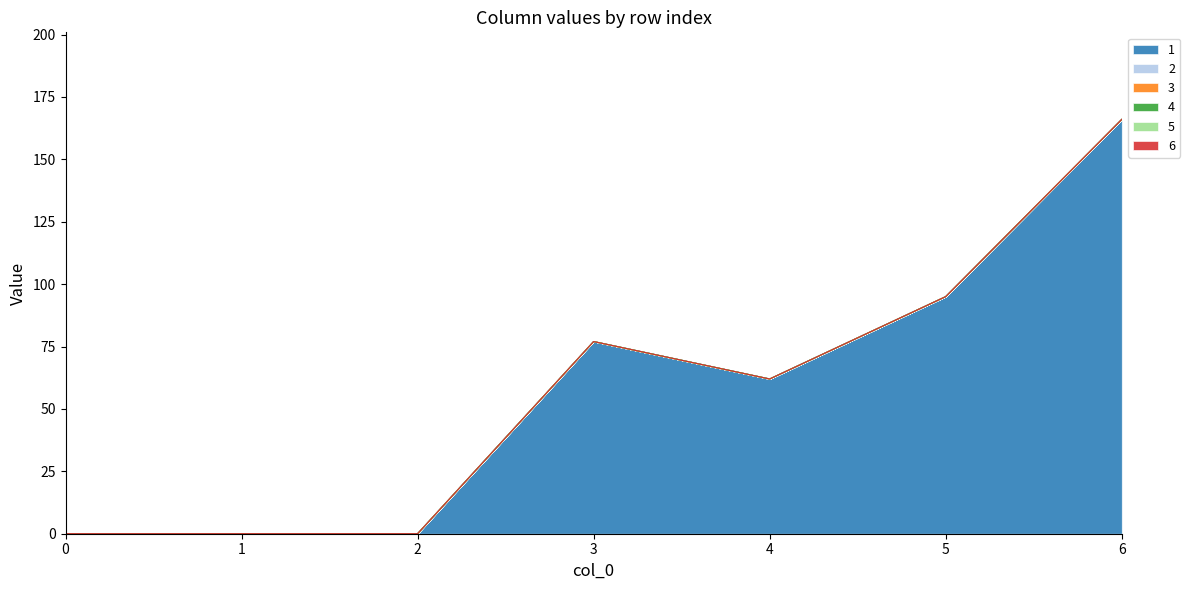

At which category is the sum across all series the highest?

6